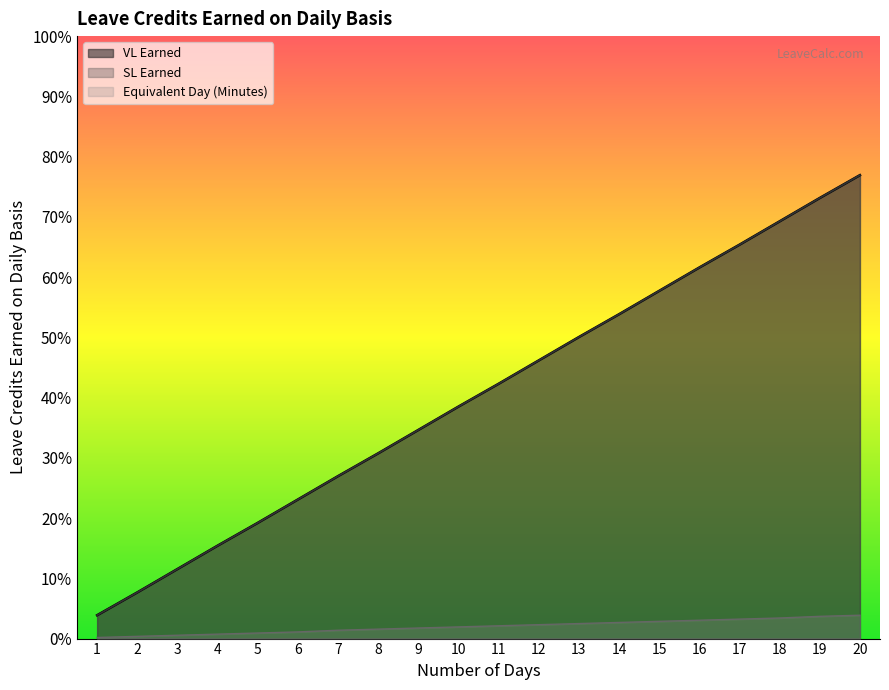

Which series changed the most between 13 and 18?

VL Earned